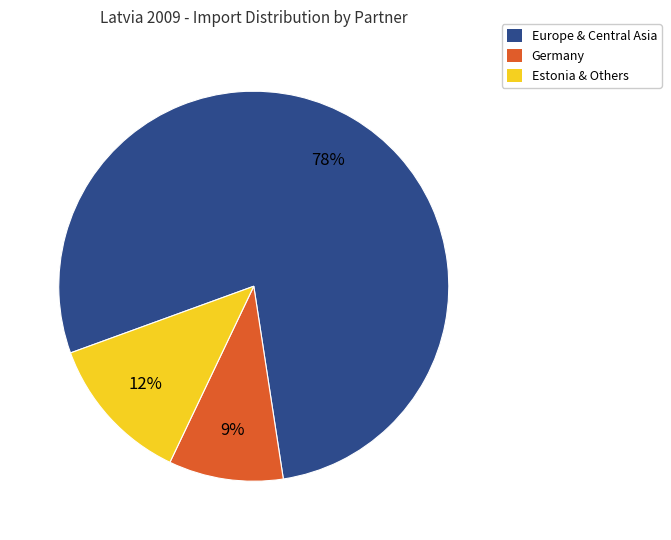

Count the number of slices in the pie.

3